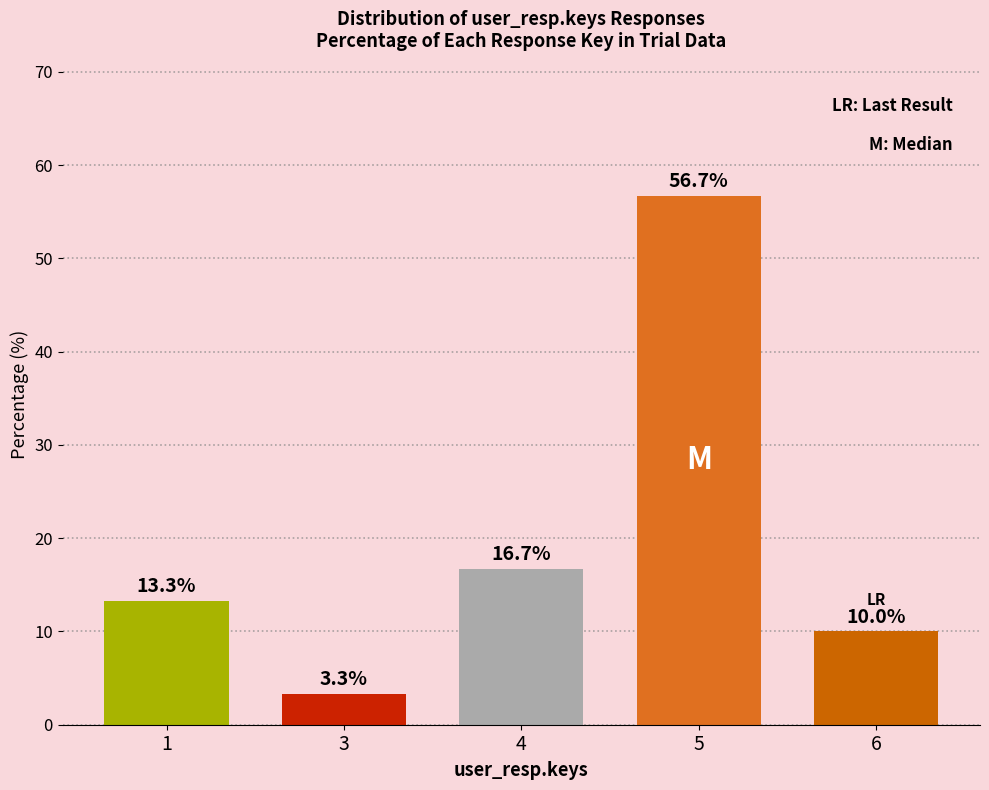

Reading left to right, what are all the values shown in this chart?

1=13.3	3=3.3	4=16.7	5=56.7	6=10.0